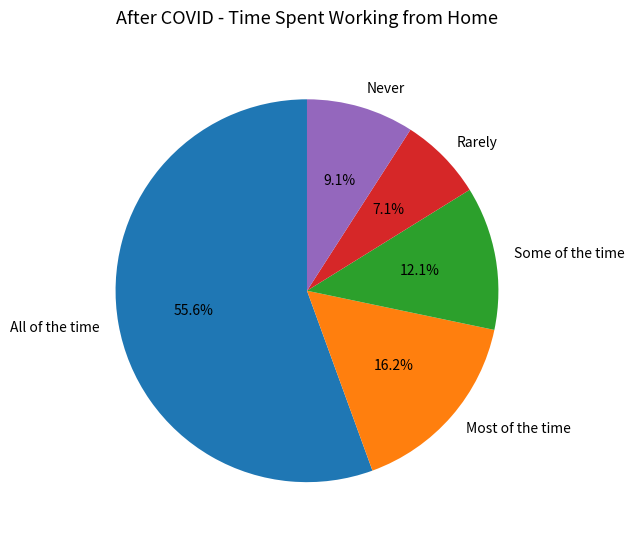

What is the largest slice in the pie chart?

All of the time